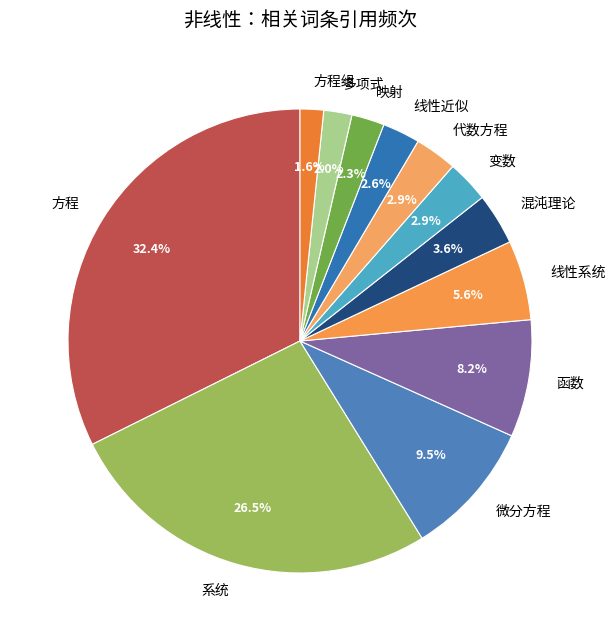

Combined, do 方程组 and 线性系统 account for over 50%?

No